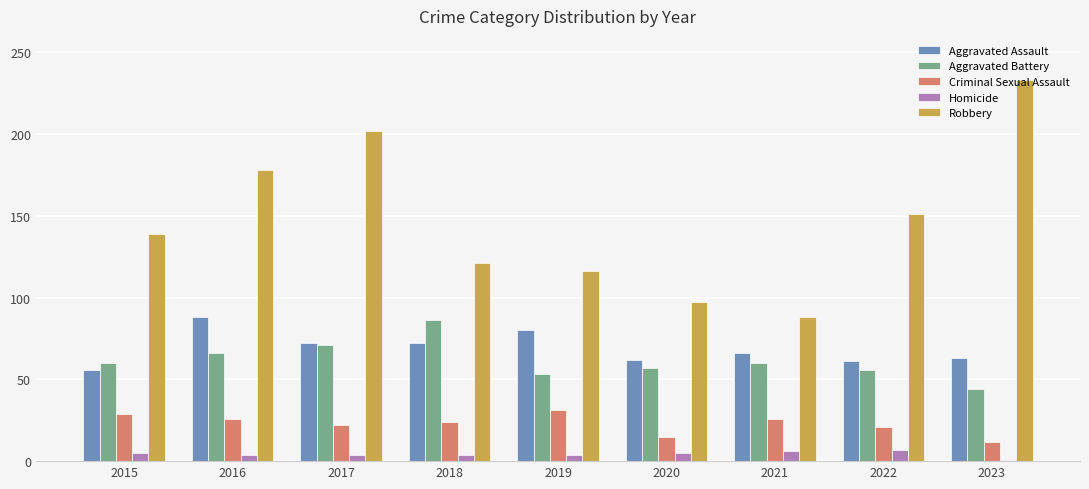

The value of Homicide at 2023 is 1. True or false?

True